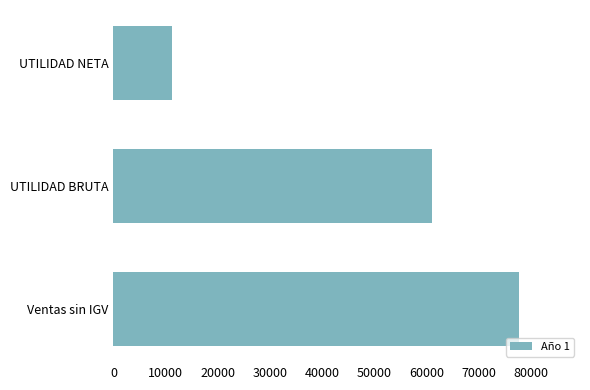

What is the greatest value displayed?

77800.0